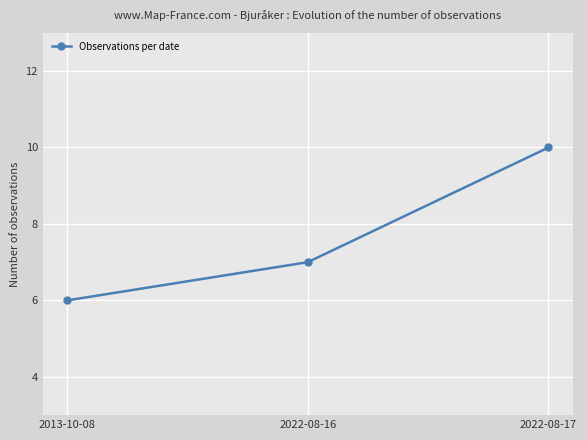

Reading left to right, what are all the values shown in this chart?

2013-10-08=6	2022-08-16=7	2022-08-17=10